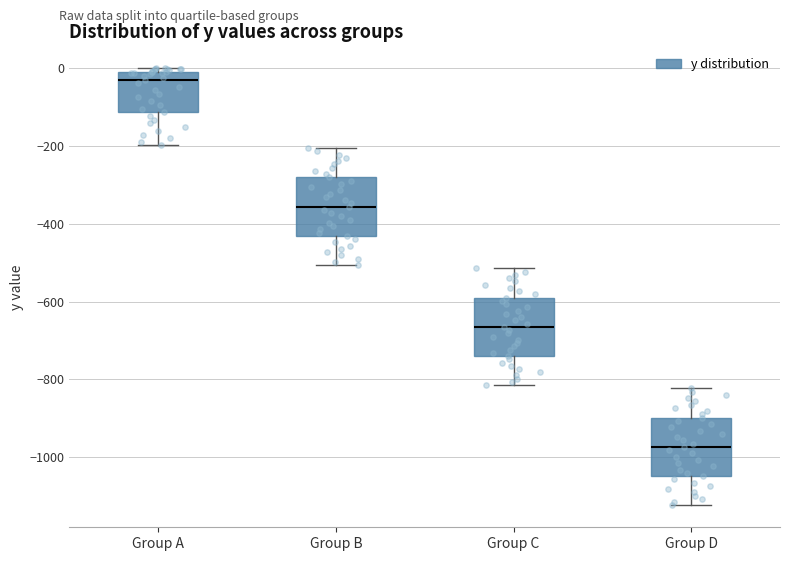

Which box has the highest median line?

Group A